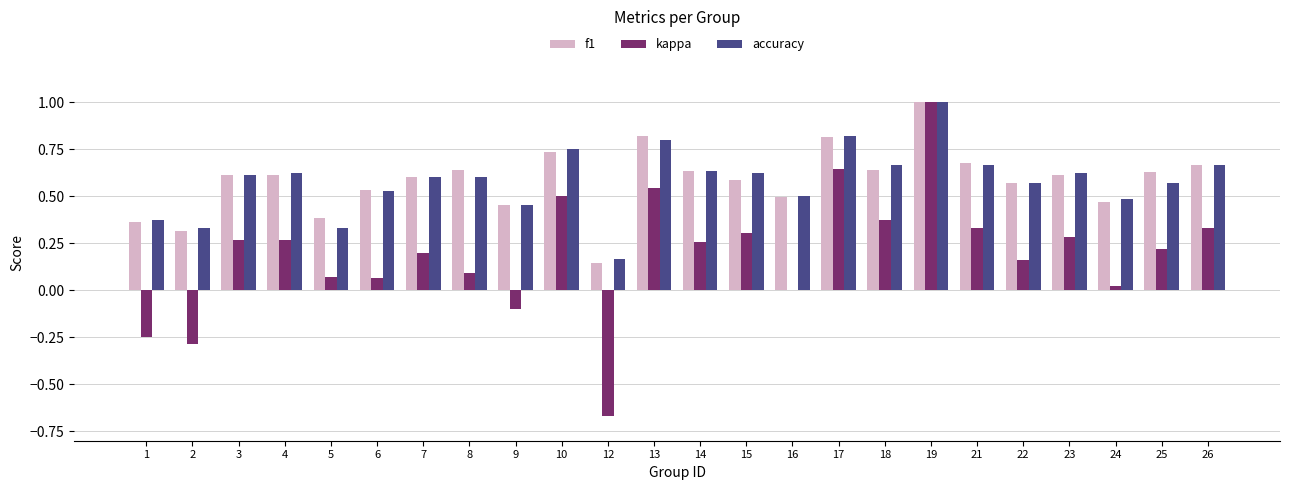

How many groups of bars are there?

24